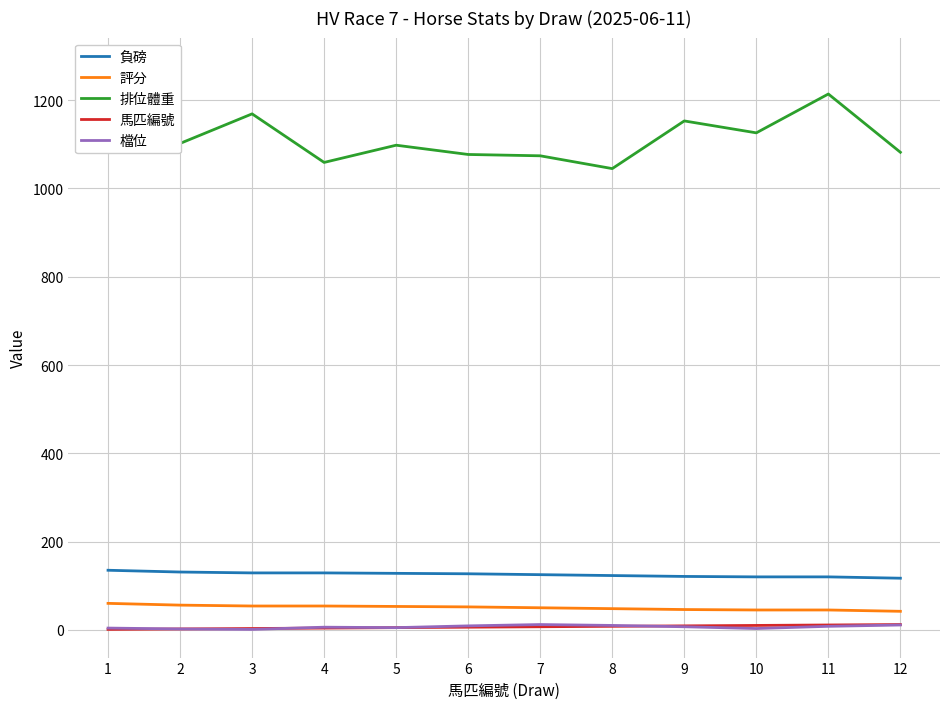

Which has a higher value, 4 or 11?

4